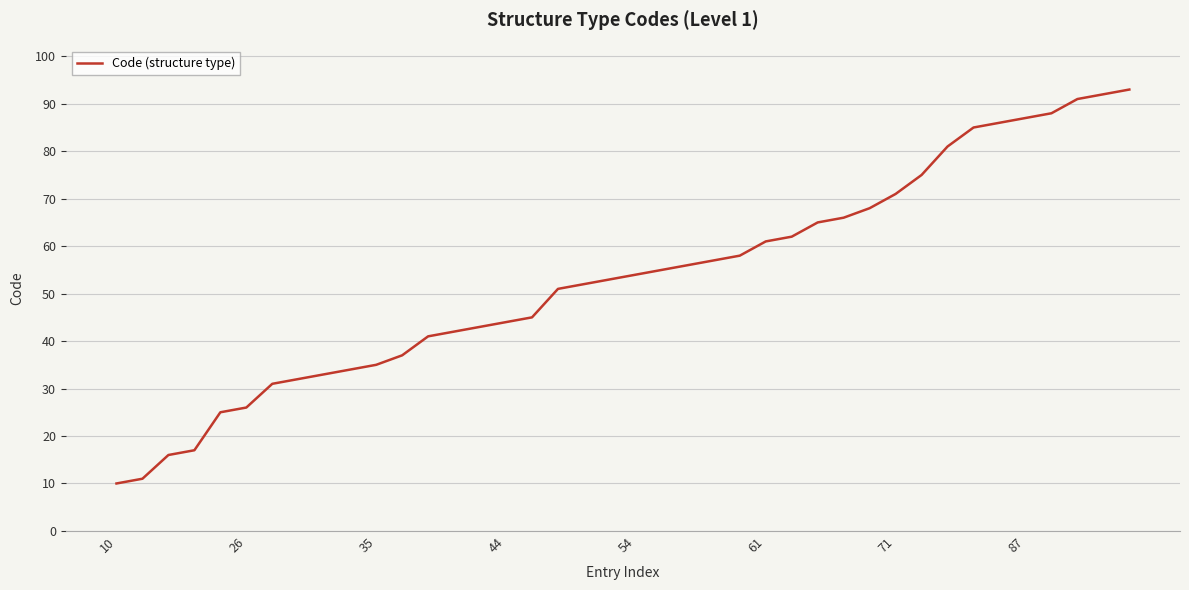

What is the maximum value shown in the chart?

93